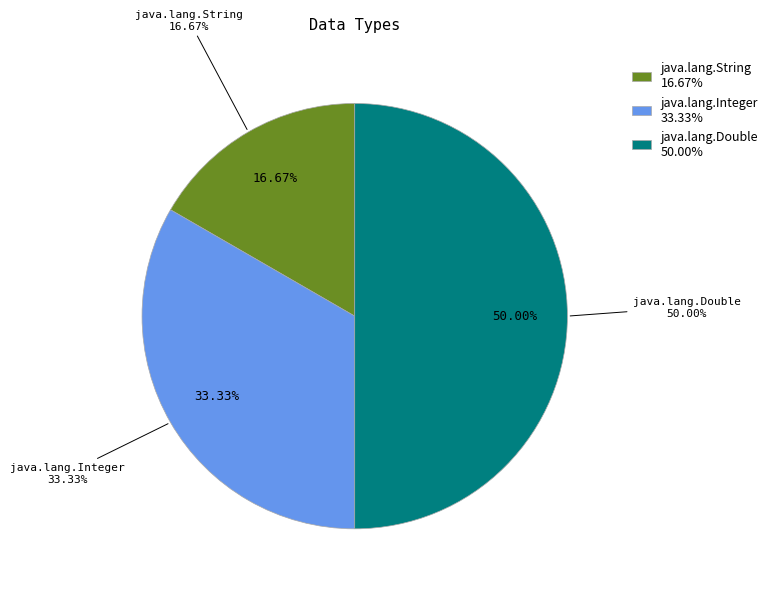

How many slices are in this pie chart?

3